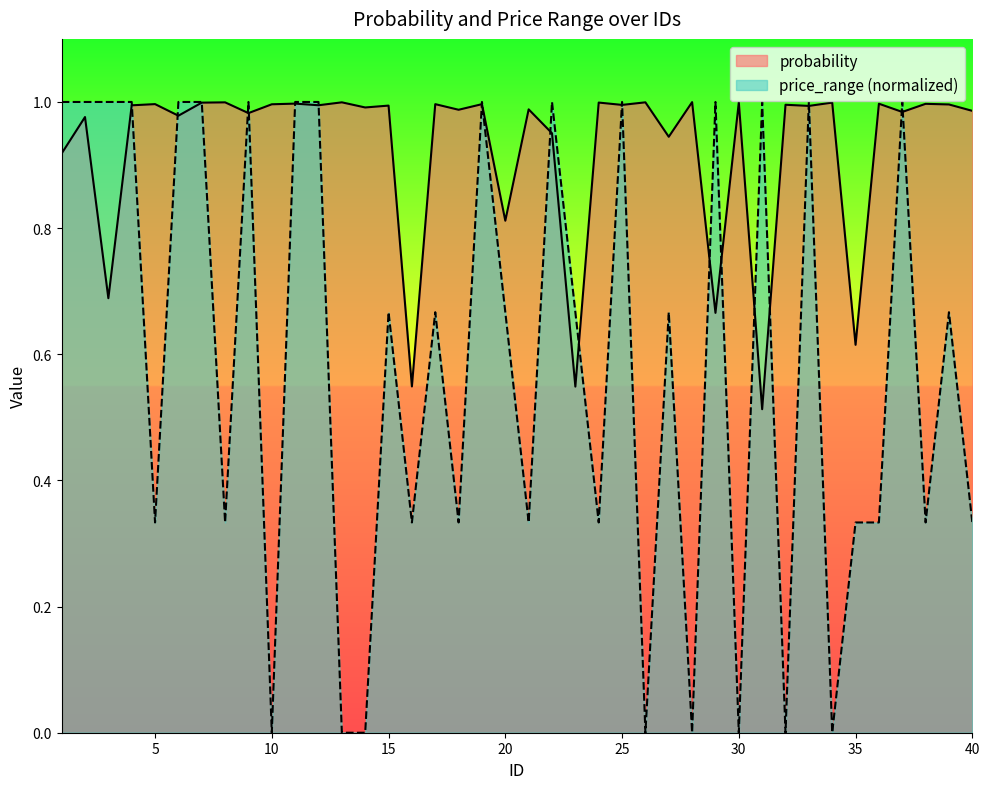

What is the approximate value of price_range at 23?

0.7